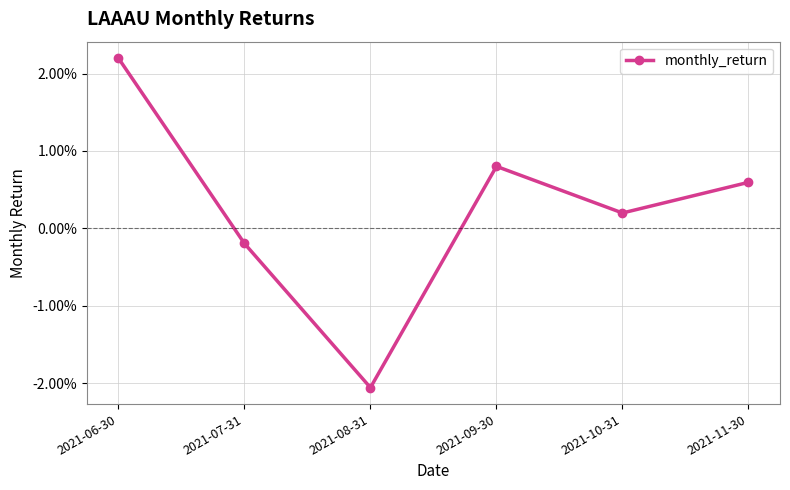

At which label is the value closest to 0?

2021-07-31